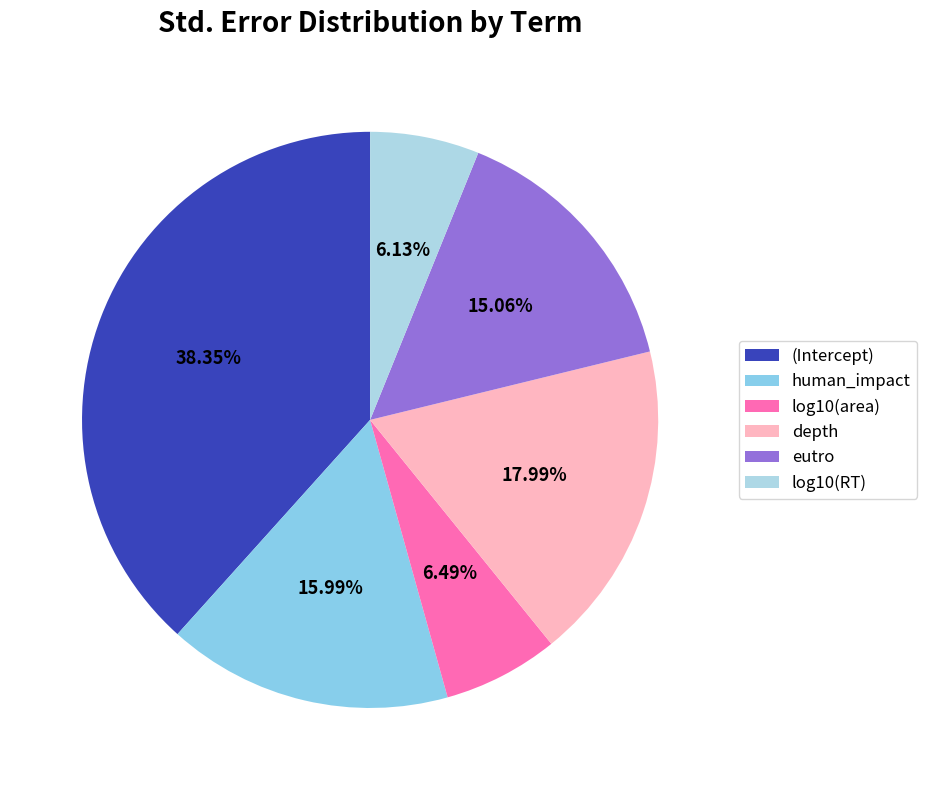

True or false: log10(RT) accounts for 6% of the total.

True